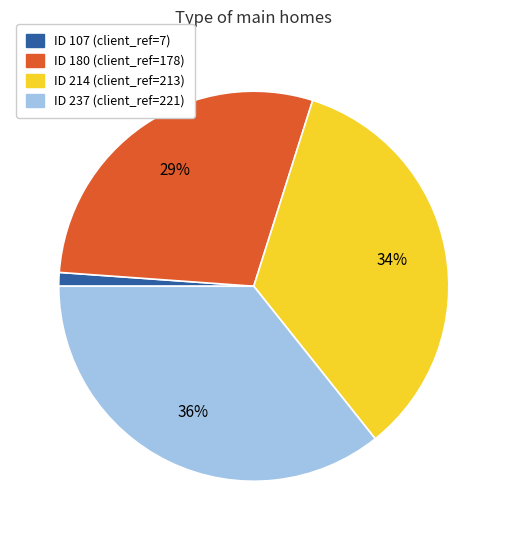

Is there a majority slice in this chart?

No